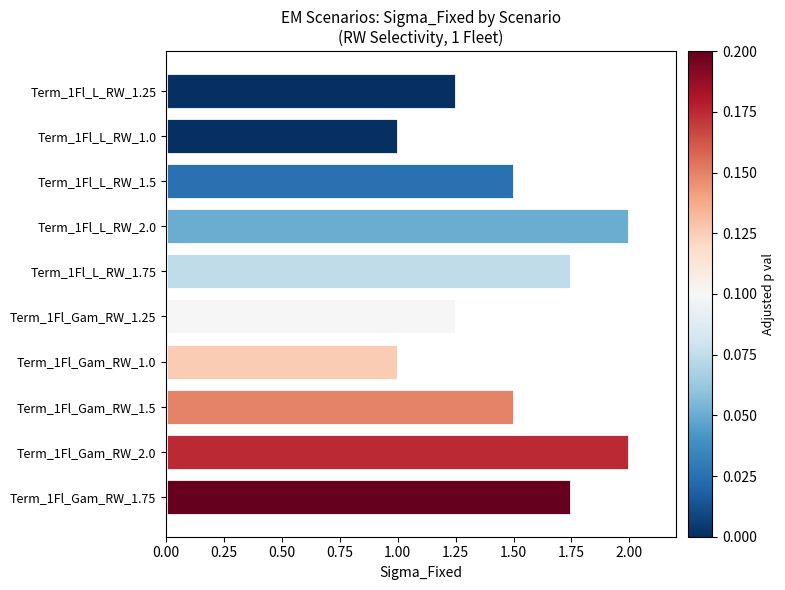

What is the difference between the maximum and minimum values?

1.0